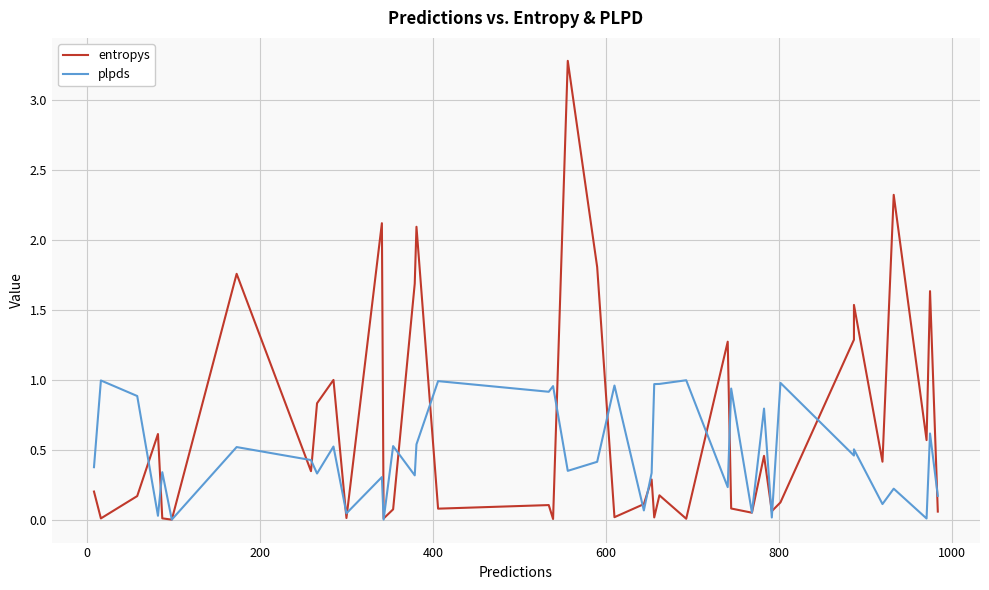

True or false: entropys and plpds intersect in this chart.

True